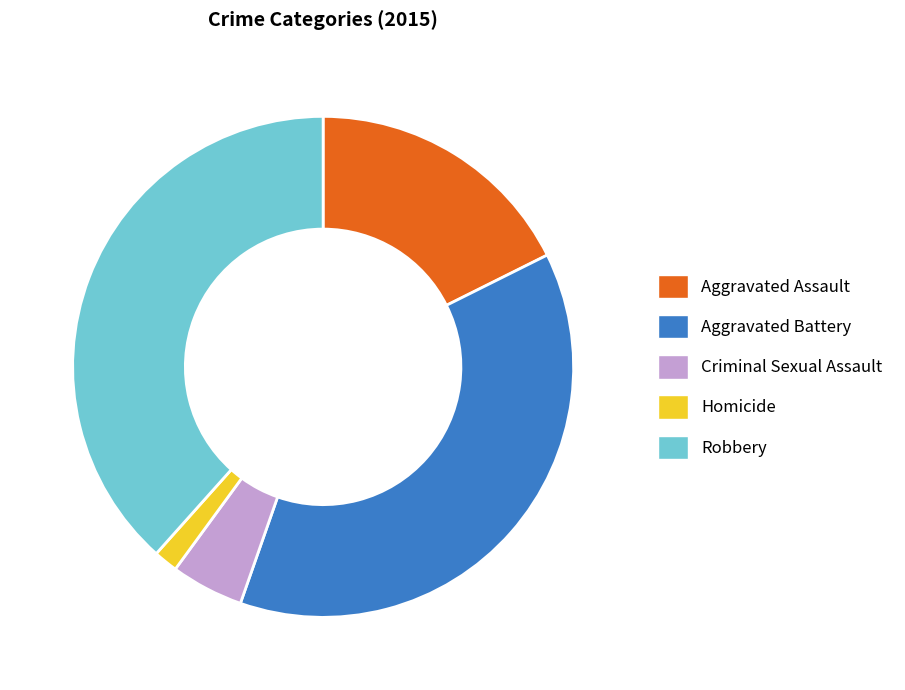

How many segments does this pie chart have?

5